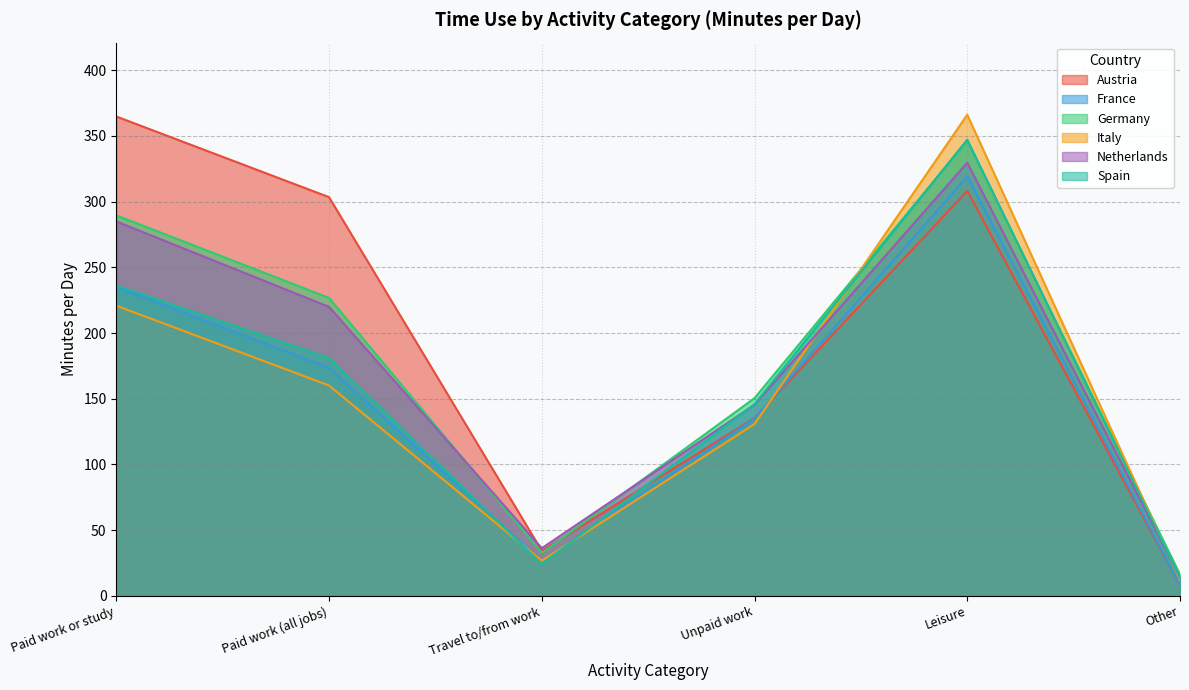

Between Leisure and Other, which series saw the biggest shift?

Italy